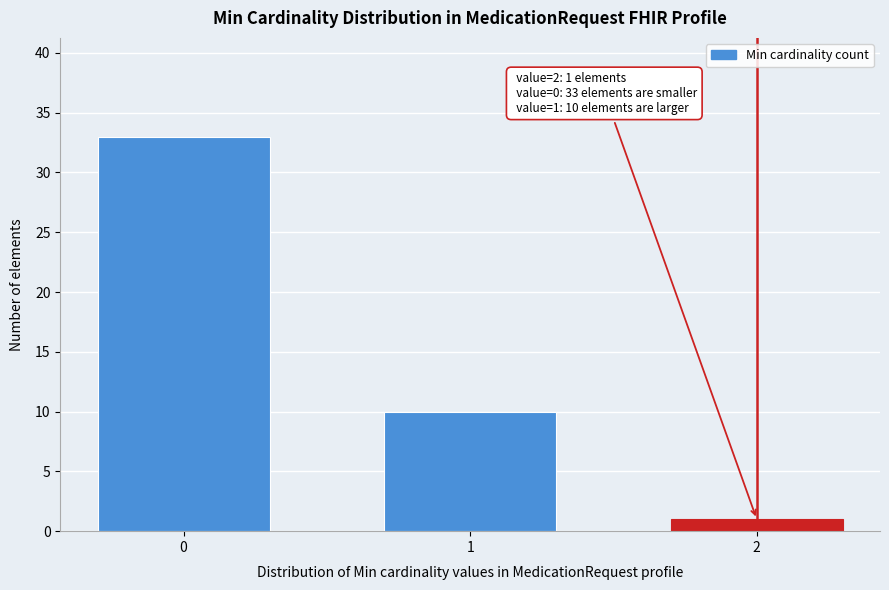

Reading left to right, what are all the values shown in this chart?

33	10	1